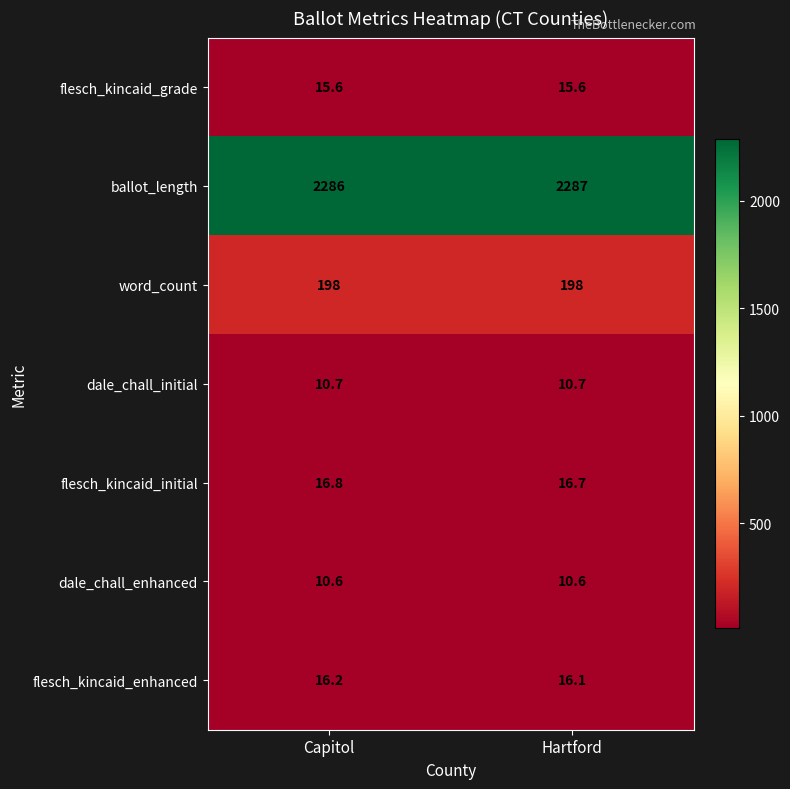

Is it true that dale_chall_enhanced equals 10.6 at Capitol?

True